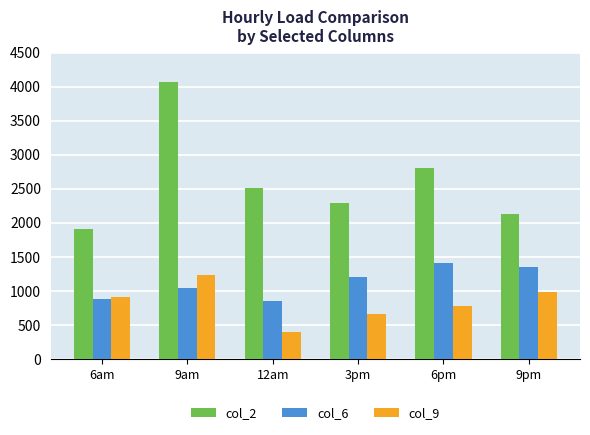

Are the bars grouped side by side (vs. stacked)?

Yes